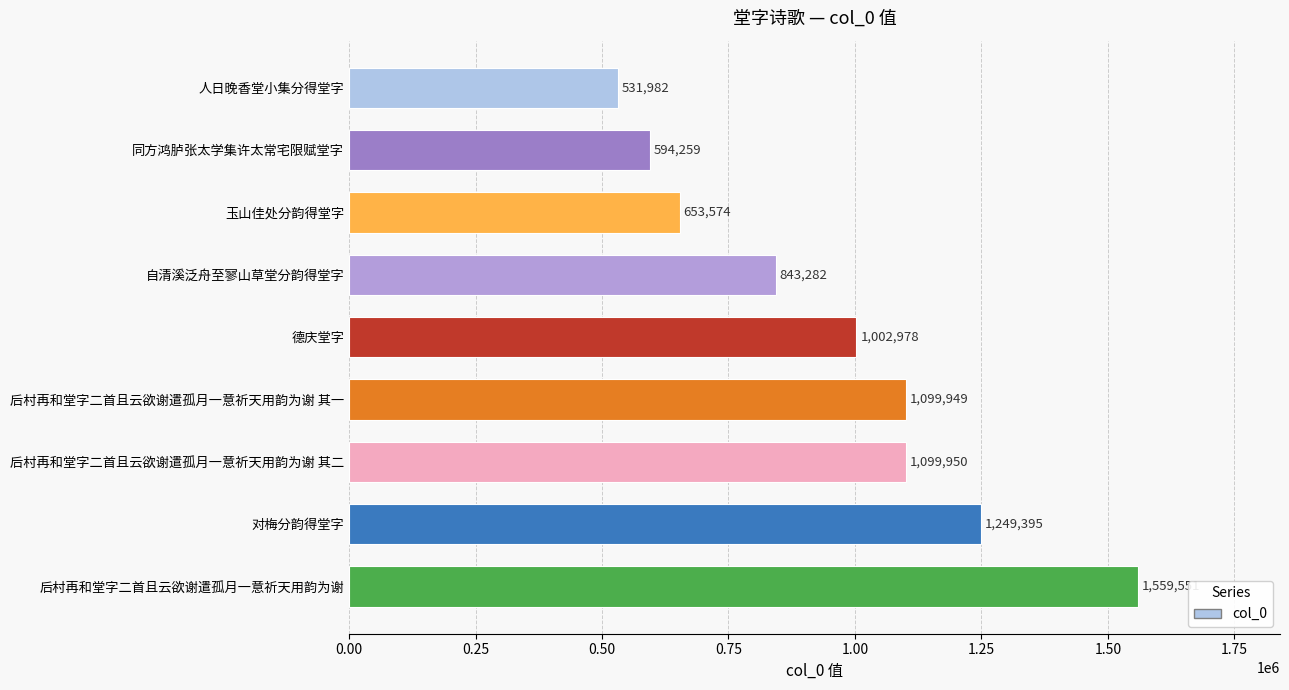

List the labels in order of value, largest first.

后村再和堂字二首且云欲谢遣孤月一意祈天用韵为谢, 对梅分韵得堂字, 后村再和堂字二首且云欲谢遣孤月一意祈天用韵为谢 其二, 后村再和堂字二首且云欲谢遣孤月一意祈天用韵为谢 其一, 德庆堂字, 自清溪泛舟至寥山草堂分韵得堂字, 玉山佳处分韵得堂字, 同方鸿胪张太学集许太常宅限赋堂字, 人日晚香堂小集分得堂字